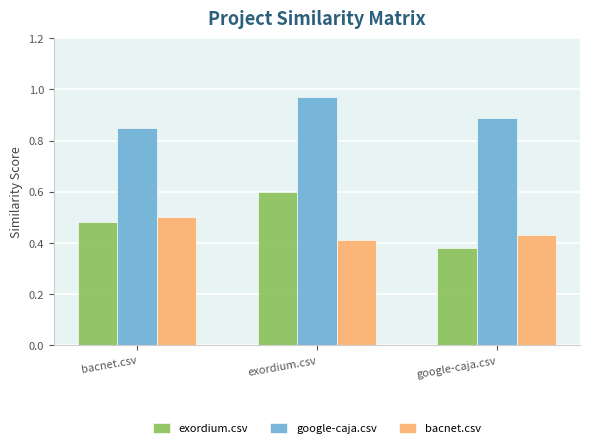

The value of exordium.csv at bacnet.csv is 0.5. True or false?

True